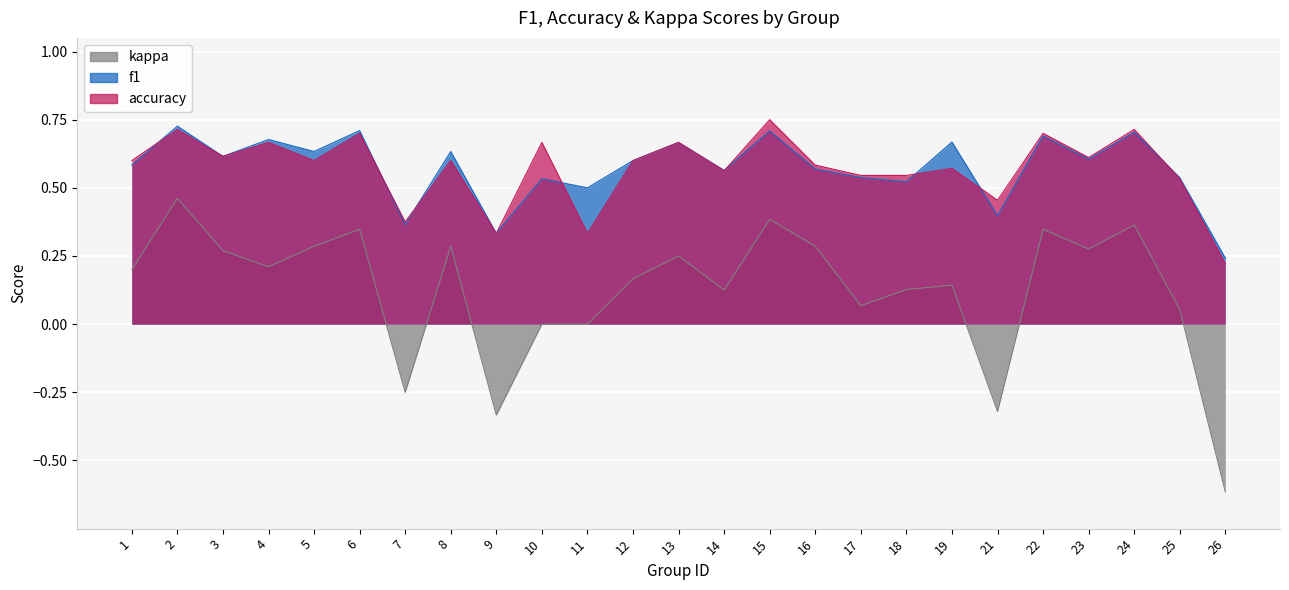

Count the f1 values in the range 0 to 1.

25